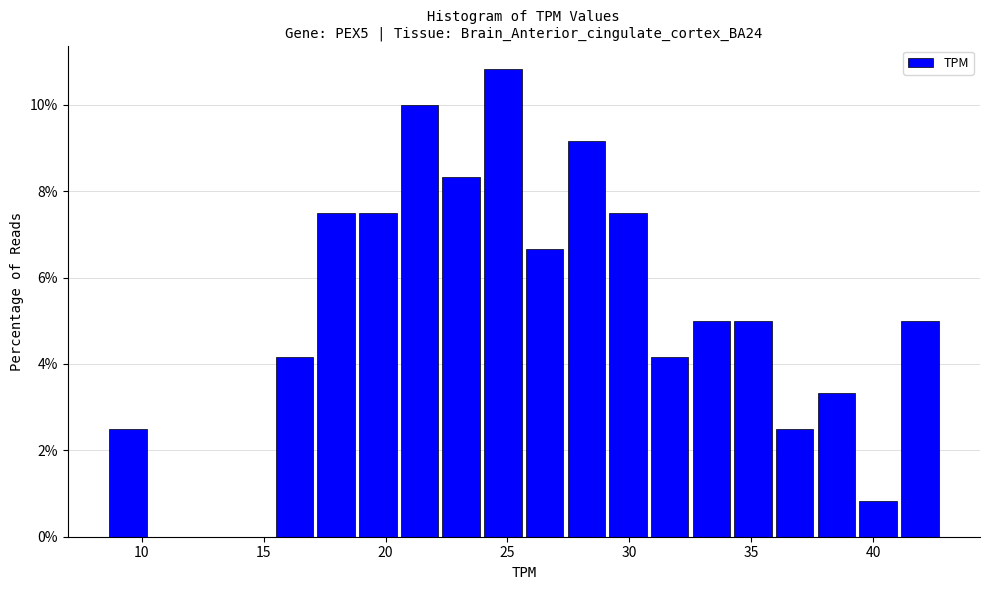

Read against the x-axis, roughly where is the centre of the tallest bar?

25.0